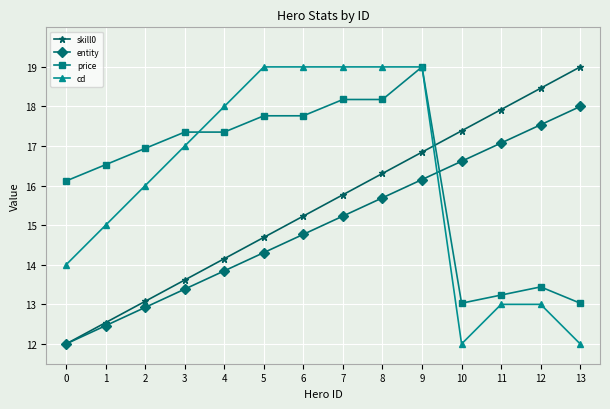

How many lines are shown in the chart?

4